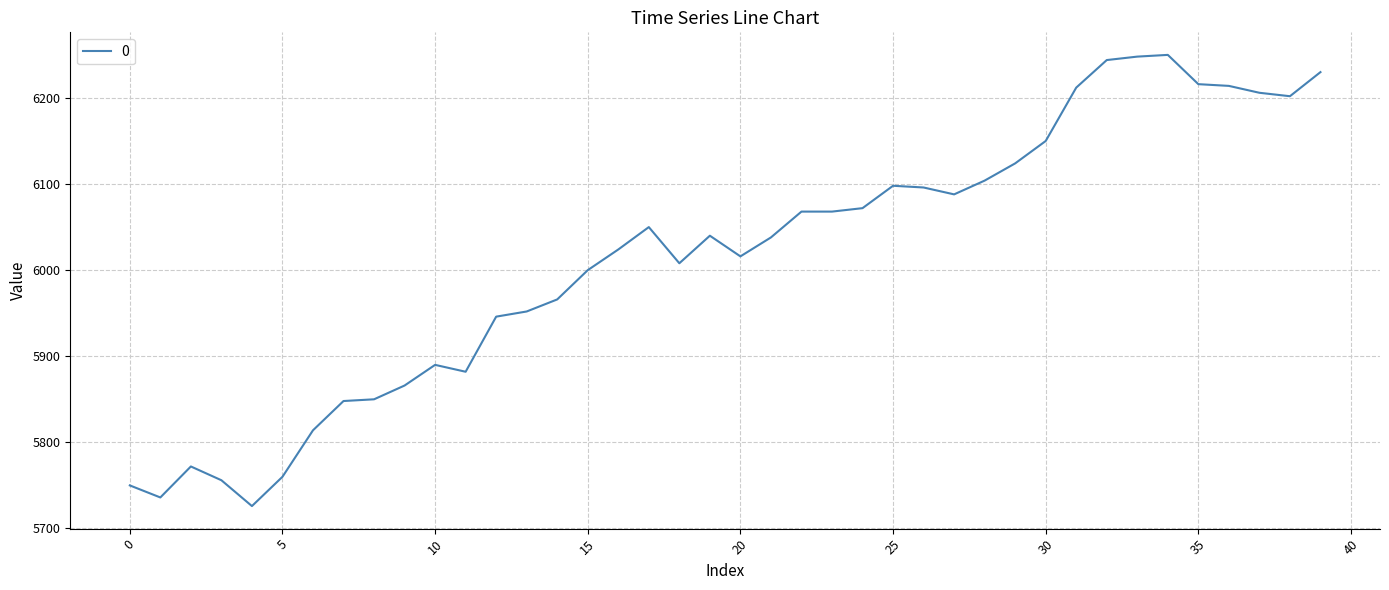

What is the minimum value shown in the chart?

5726